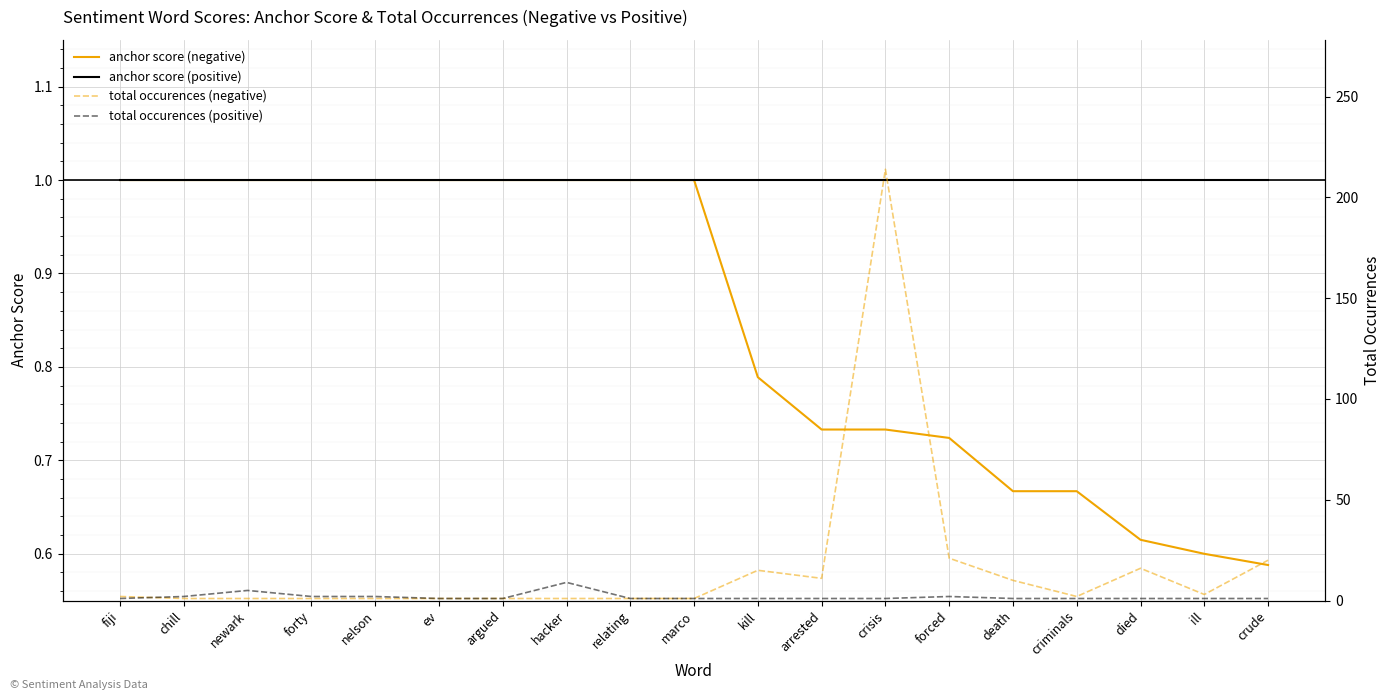

Reading right to left, what are all the values shown in this chart?

anchor score (negative): crude=0.6	ill=0.6	died=0.6	criminals=0.7	death=0.7	forced=0.7	crisis=0.7	arrested=0.7	kill=0.8	marco=1.0	relating=1.0	hacker=1.0	argued=1.0	ev=1.0	nelson=1.0	forty=1.0	newark=1.0	chill=1.0	fiji=1.0
anchor score (positive): crude=1.0	ill=1.0	died=1.0	criminals=1.0	death=1.0	forced=1.0	crisis=1.0	arrested=1.0	kill=1.0	marco=1.0	relating=1.0	hacker=1.0	argued=1.0	ev=1.0	nelson=1.0	forty=1.0	newark=1.0	chill=1.0	fiji=1.0
total occurences (negative): crude=20.0	ill=3.0	died=16.0	criminals=2.0	death=10.0	forced=21.0	crisis=214.0	arrested=11.0	kill=15.0	marco=1.0	relating=1.0	hacker=1.0	argued=1.0	ev=1.0	nelson=1.0	forty=1.0	newark=1.0	chill=1.0	fiji=2.0
total occurences (positive): crude=1.0	ill=1.0	died=1.0	criminals=1.0	death=1.0	forced=2.0	crisis=1.0	arrested=1.0	kill=1.0	marco=1.0	relating=1.0	hacker=9.0	argued=1.0	ev=1.0	nelson=2.0	forty=2.0	newark=5.0	chill=2.0	fiji=1.0